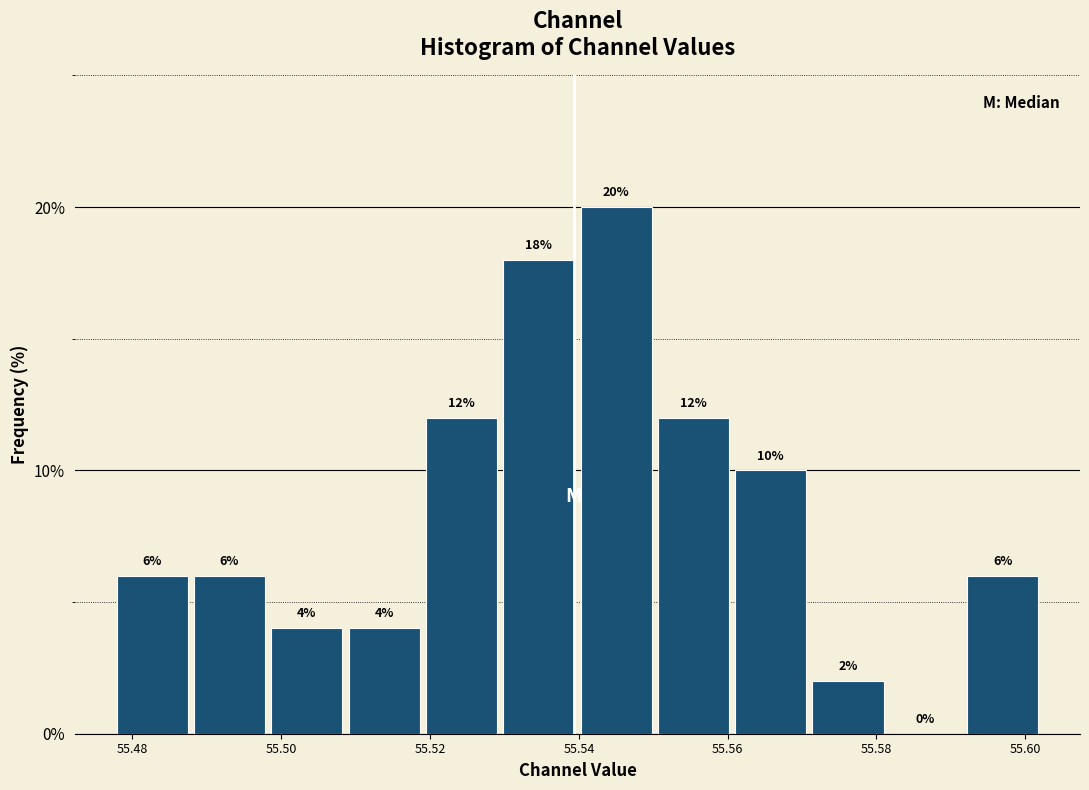

Which range on the x-axis has the tallest bar?

55.540 to 55.550